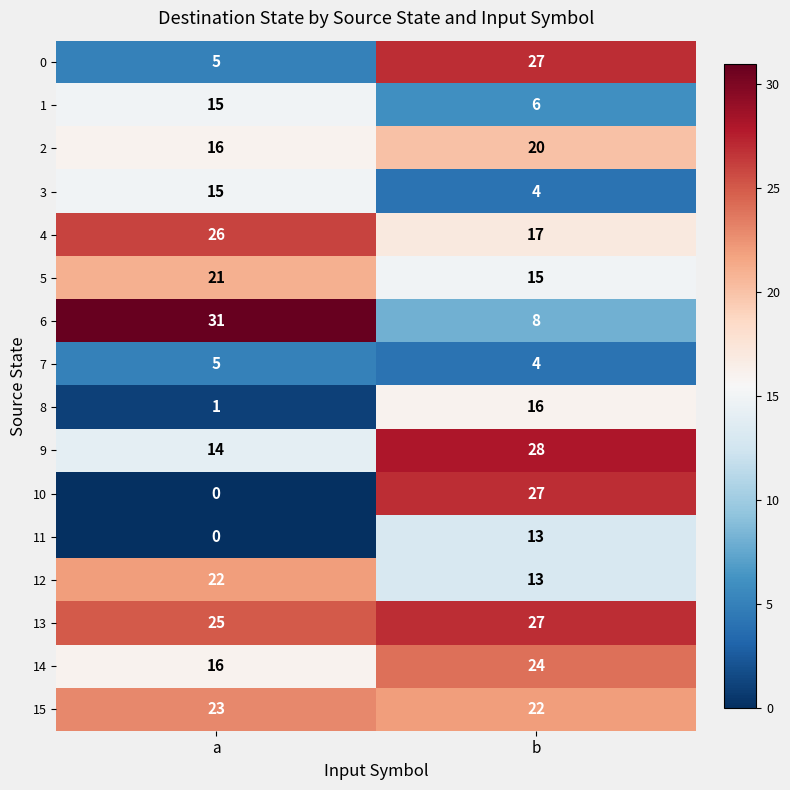

What is the sum of all 11 values?

13